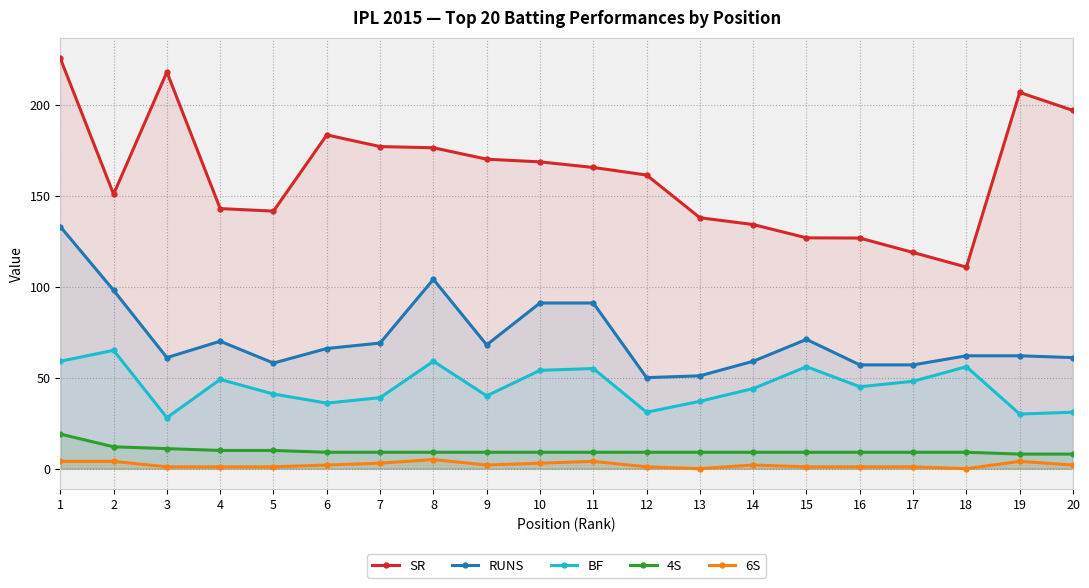

Reading left to right, list all the values displayed in this chart.

SR: 225.4	150.8	217.9	142.9	141.5	183.3	176.9	176.3	170.0	168.5	165.4	161.3	137.8	134.1	126.8	126.7	118.8	110.7	206.7	196.8
RUNS: 133.0	98.0	61.0	70.0	58.0	66.0	69.0	104.0	68.0	91.0	91.0	50.0	51.0	59.0	71.0	57.0	57.0	62.0	62.0	61.0
BF: 59.0	65.0	28.0	49.0	41.0	36.0	39.0	59.0	40.0	54.0	55.0	31.0	37.0	44.0	56.0	45.0	48.0	56.0	30.0	31.0
4S: 19.0	12.0	11.0	10.0	10.0	9.0	9.0	9.0	9.0	9.0	9.0	9.0	9.0	9.0	9.0	9.0	9.0	9.0	8.0	8.0
6S: 4.0	4.0	1.0	1.0	1.0	2.0	3.0	5.0	2.0	3.0	4.0	1.0	0.0	2.0	1.0	1.0	1.0	0.0	4.0	2.0